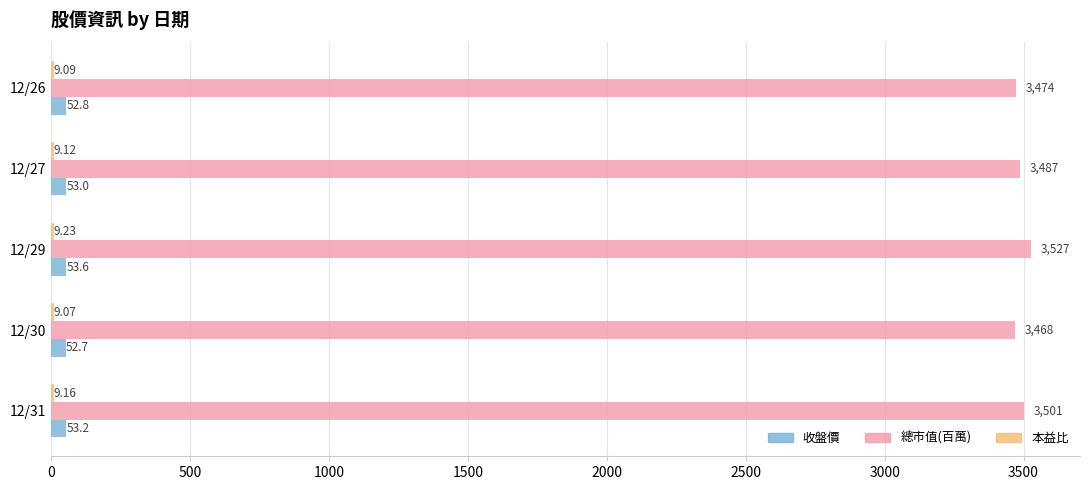

Which series changed the most between 12/29 and 12/26?

總市值(百萬)